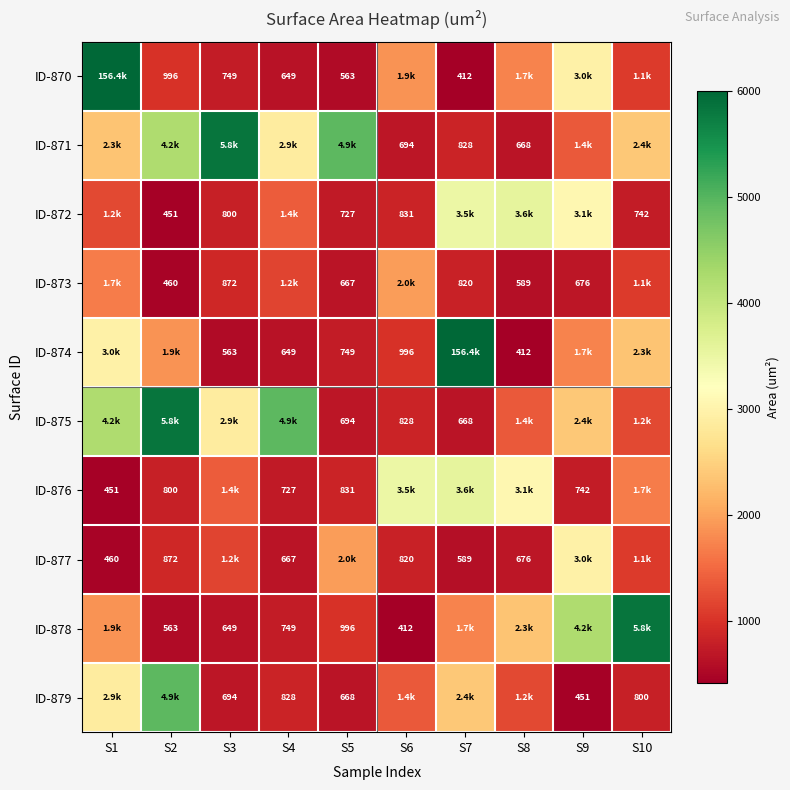

Is it true that ID-877 equals 1717.1 at S10?

False